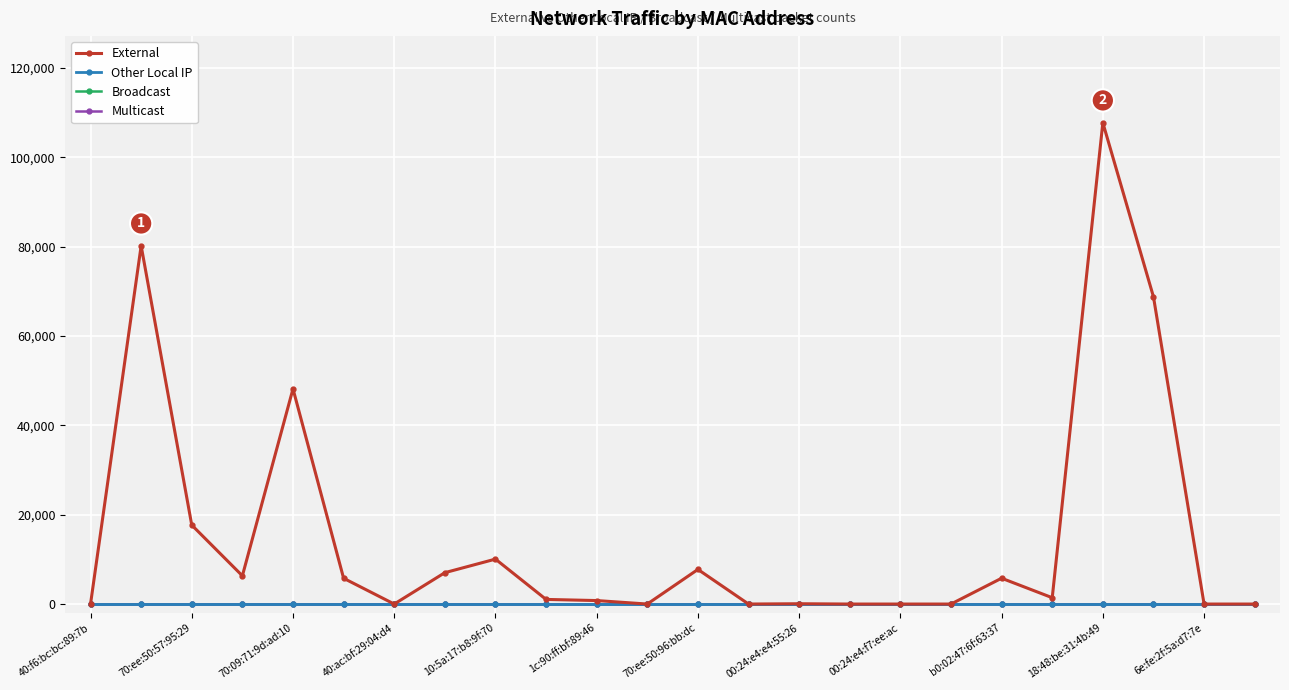

Rank the categories by Other Local IP value from lowest to highest.

40:f6:bc:bc:89:7b, 70:ee:50:57:95:29, 70:09:71:9d:ad:10, 40:ac:bf:29:04:d4, 10:5a:17:b8:9f:70, 1c:90:ff:bf:89:46, 70:ee:50:96:bb:dc, 00:24:e4:e4:55:26, 00:24:e4:f7:ee:ac, b0:02:47:6f:63:37, 18:48:be:31:4b:49, 6e:fe:2f:5a:d7:7e, 12, 13, 14, 15, 16, 17, 18, 19, 20, 21, 22, 23